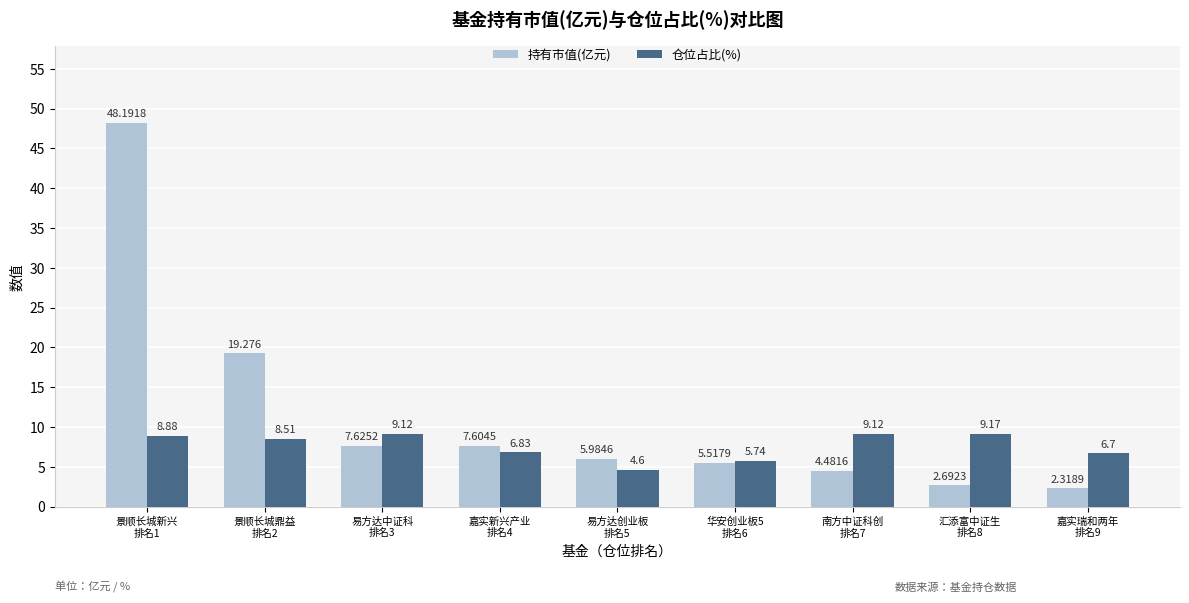

How many values in the 持有市值(亿元) series are below 5?

3